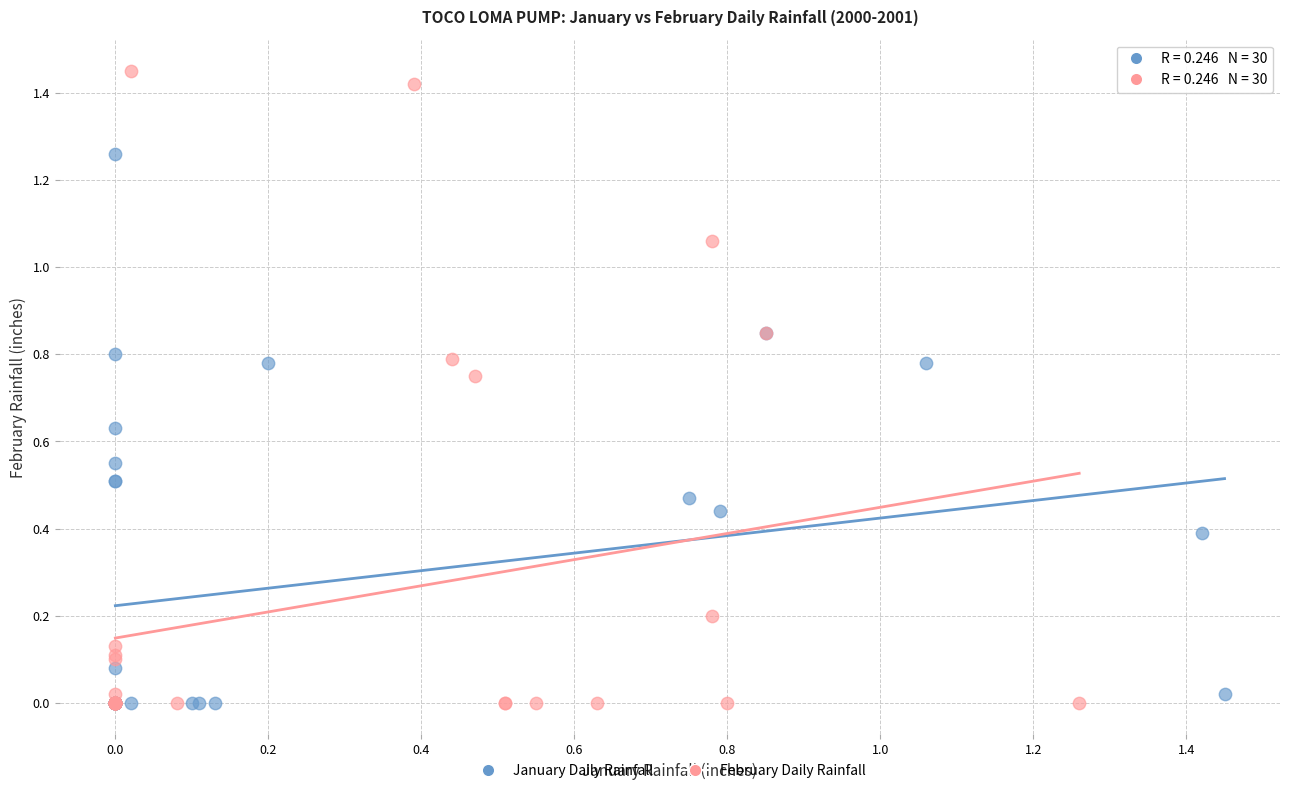

Which series reaches the maximum Y coordinate?

February Daily Rainfall